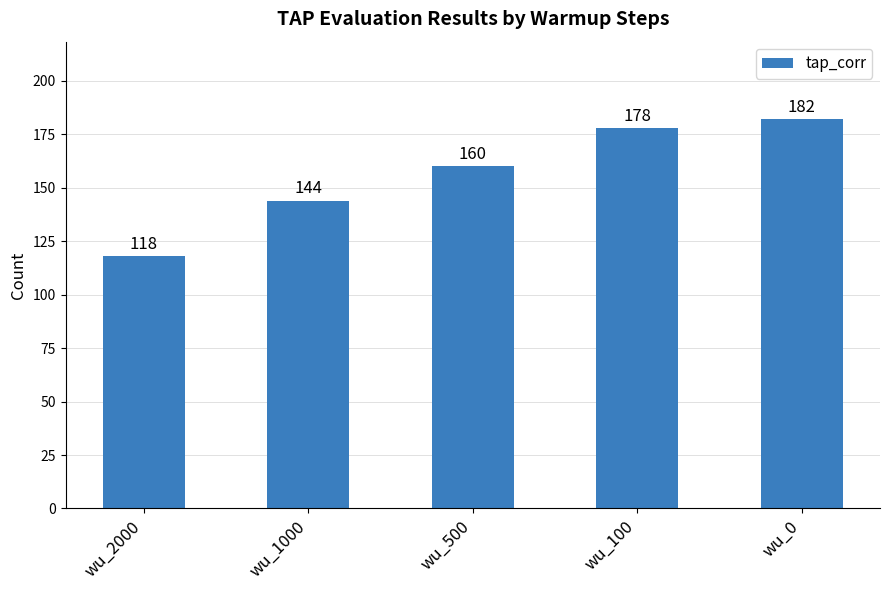

What is the value of the 2nd bar from the left?

144